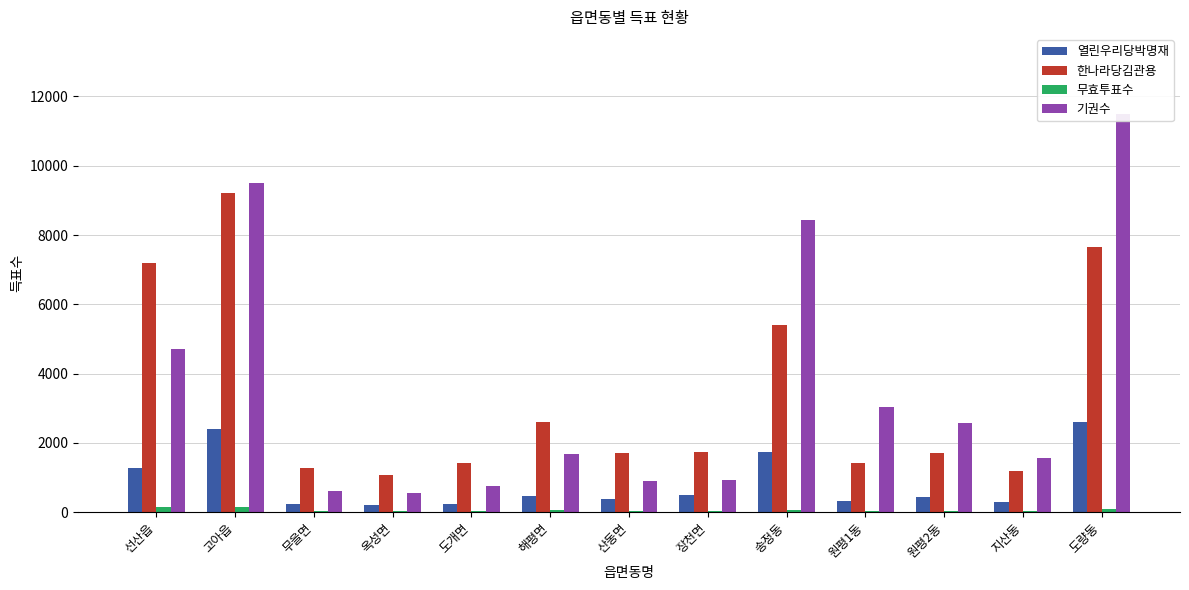

Which series has the largest total across all categories?

기권수